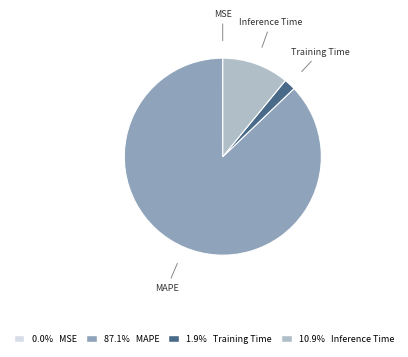

Which slice is the largest?

MAPE